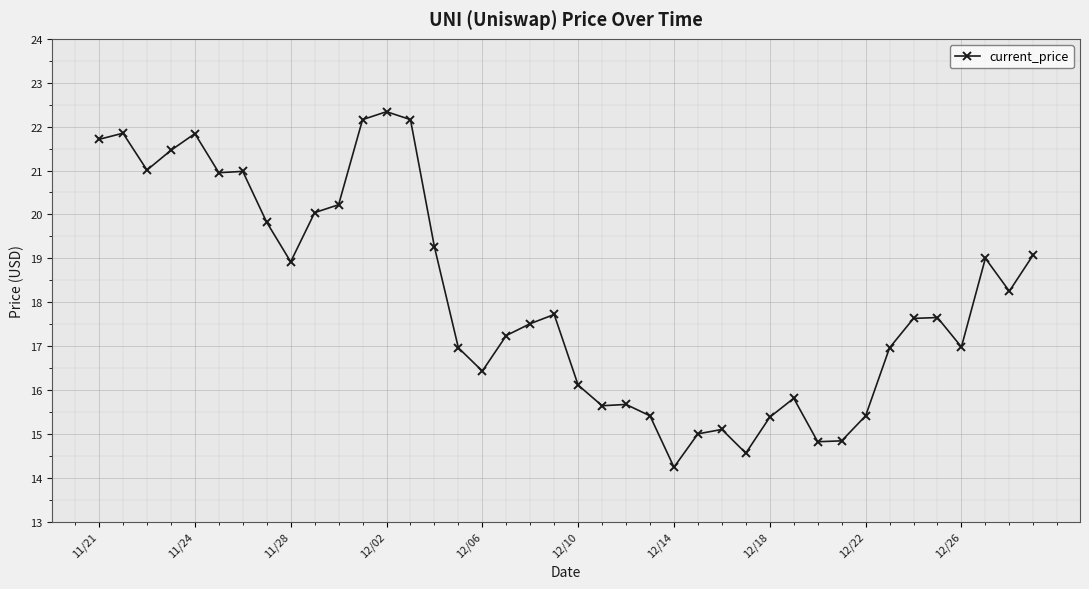

What is the sum of all values?

724.1